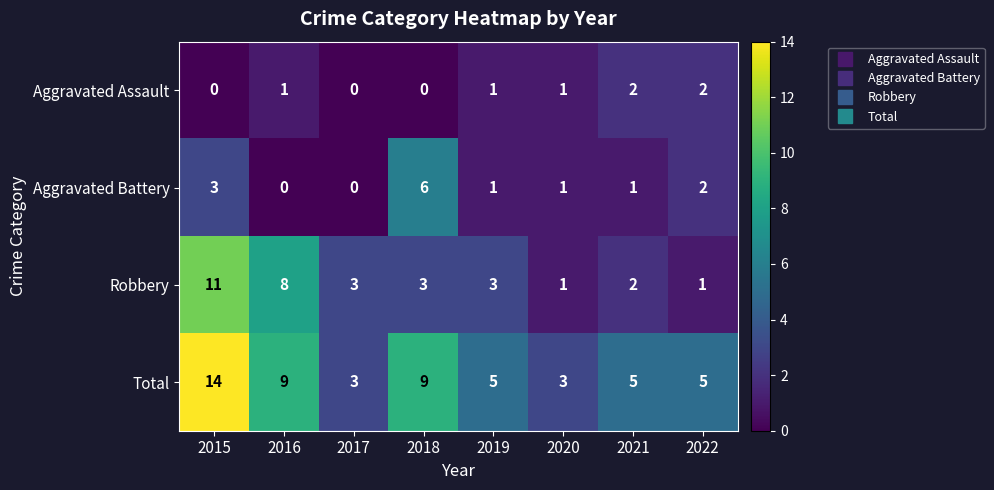

How many values in the Aggravated Assault series are below 1?

3